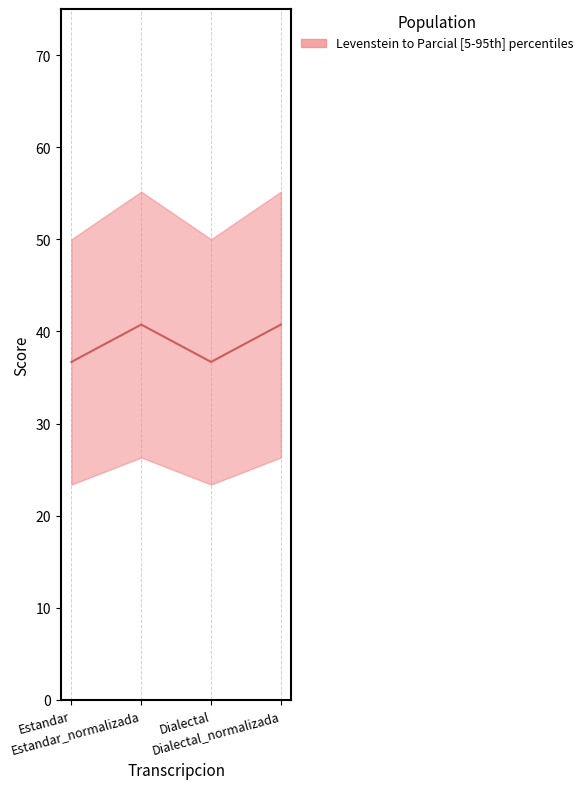

At which category does the chart reach its peak across all series?

Estandar_normalizada